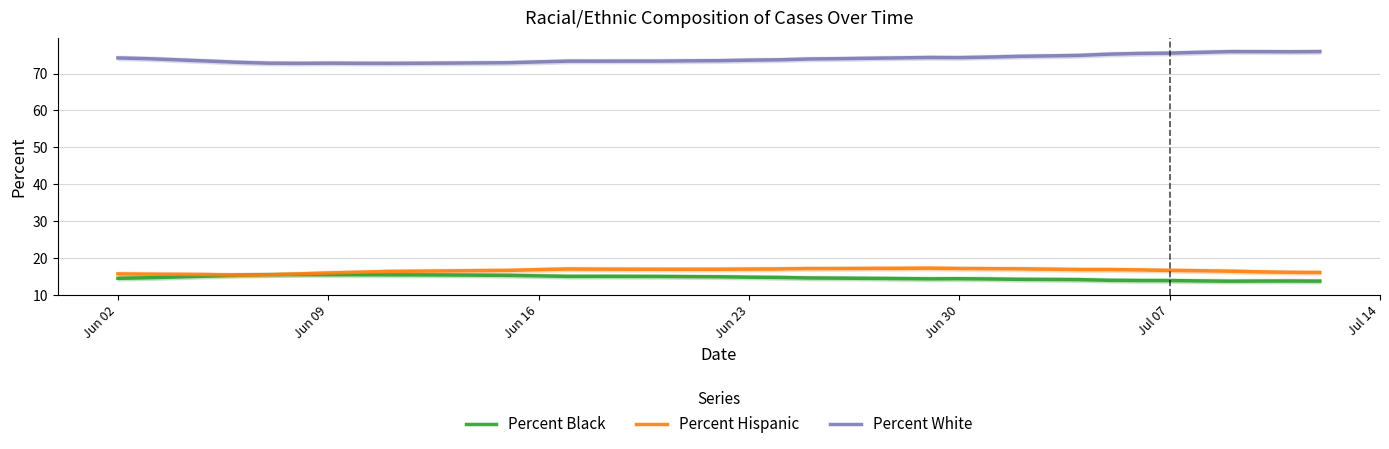

True or false: Percent Black has a value of 14.4 at Jun 30.

True